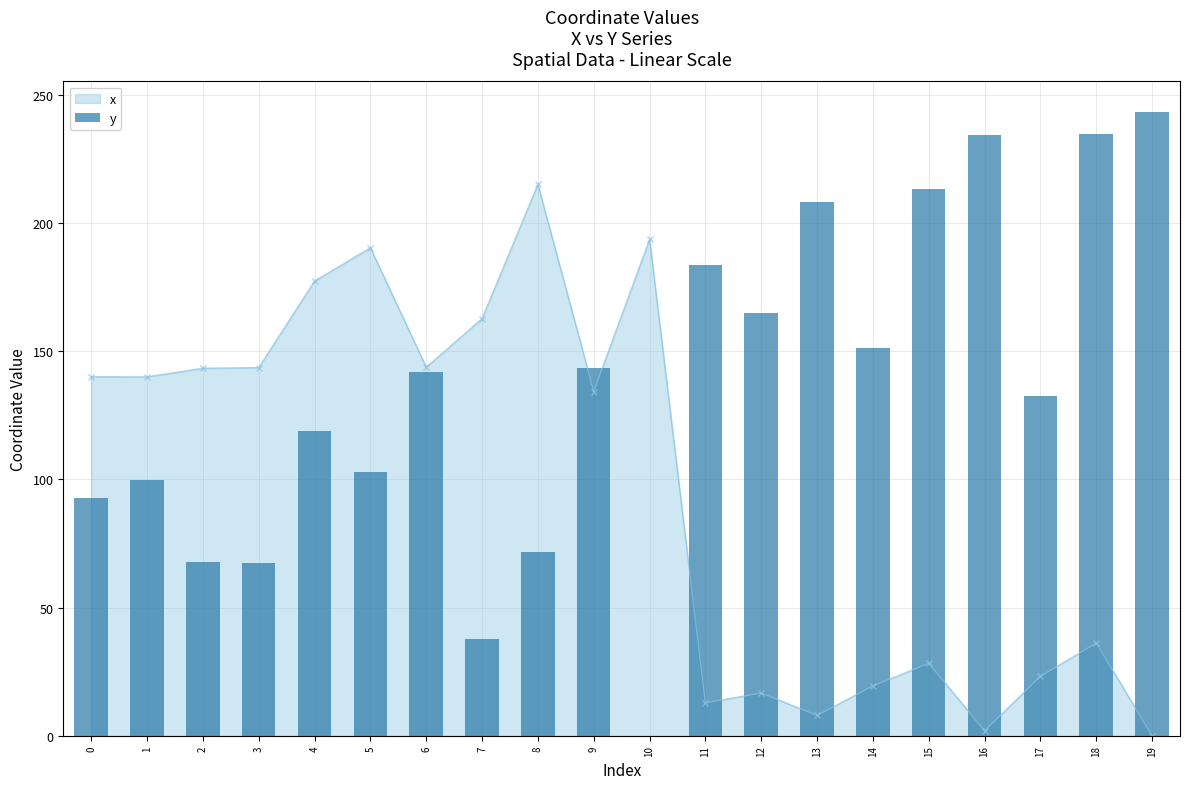

Where is y nearest to the value 121?

4